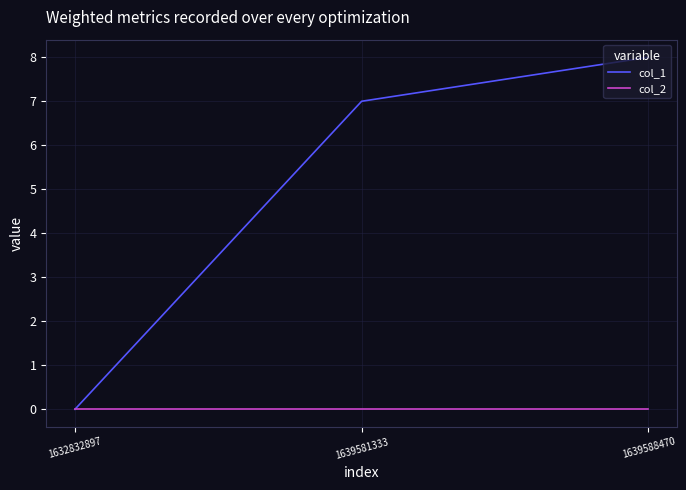

Reading left to right, list all the values displayed in this chart.

col_1: 0	7	8
col_2: 0	0	0